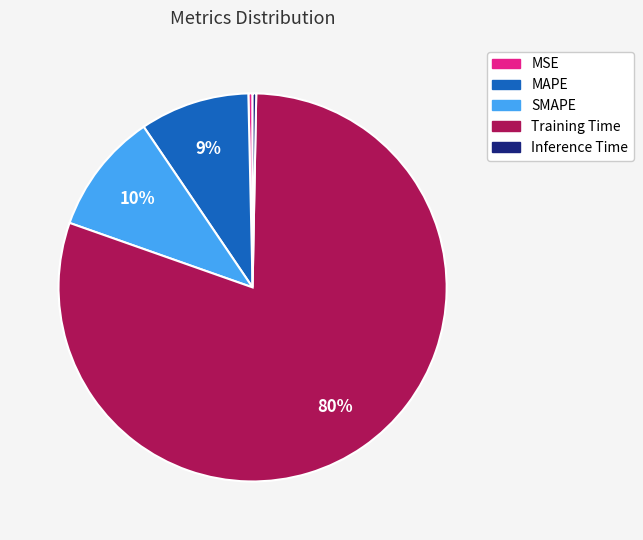

Is the sum of MSE and Inference Time greater than half?

No